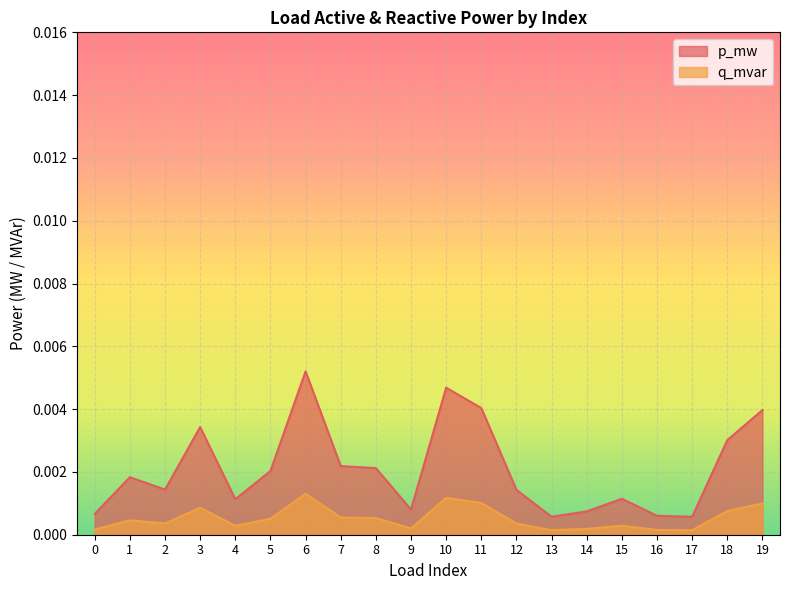

List the series in order of their overall mean, highest first.

p_mw, q_mvar